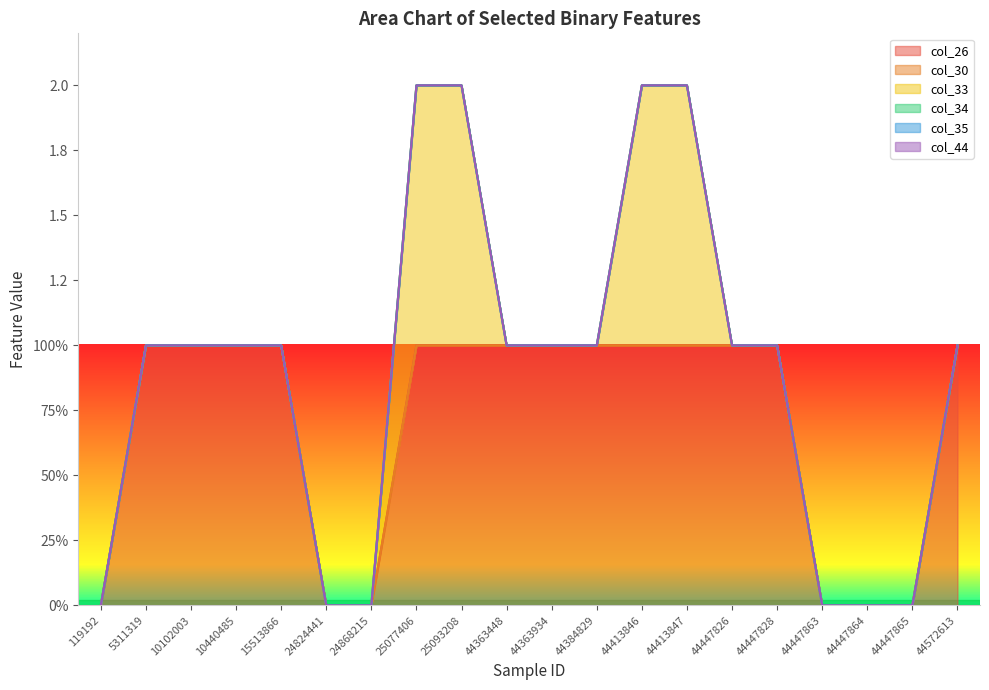

Reading left to right, transcribe all the data shown in this chart.

col_26: 0	1	1	1	1	0	0	1	1	1	1	1	1	1	1	1	0	0	0	1
col_30: 0	0	0	0	0	0	0	0	0	0	0	0	0	0	0	0	0	0	0	0
col_33: 0	0	0	0	0	0	0	1	1	0	0	0	1	1	0	0	0	0	0	0
col_34: 0	0	0	0	0	0	0	0	0	0	0	0	0	0	0	0	0	0	0	0
col_35: 0	0	0	0	0	0	0	0	0	0	0	0	0	0	0	0	0	0	0	0
col_44: 0	0	0	0	0	0	0	0	0	0	0	0	0	0	0	0	0	0	0	0